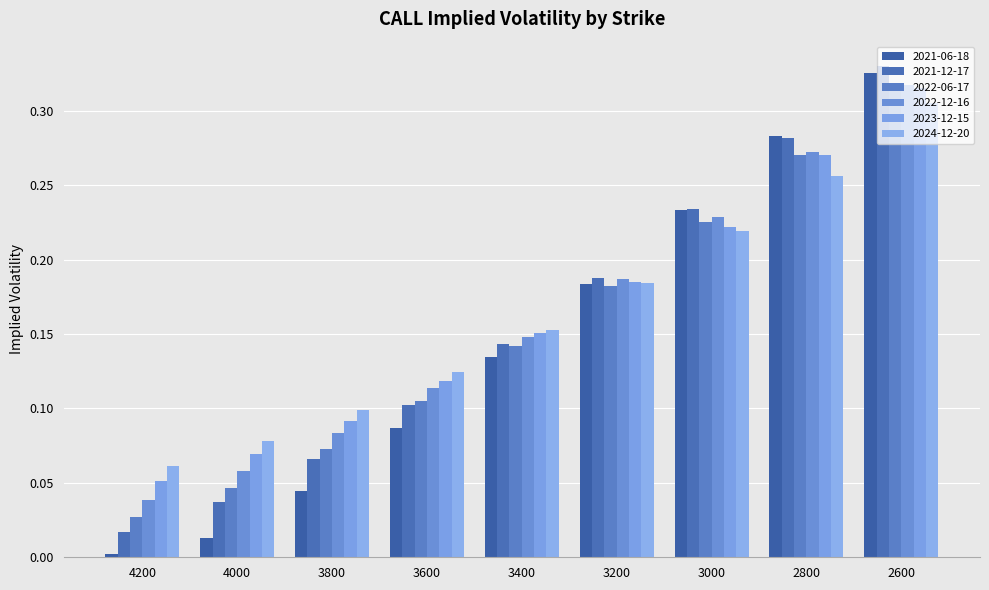

Are the bars horizontal?

No